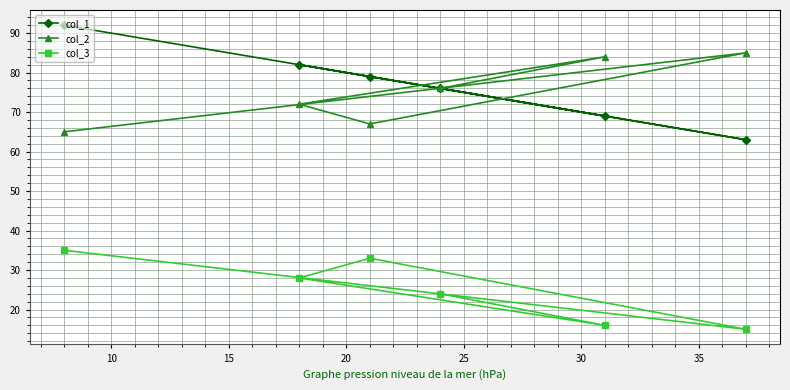

Reading left to right, transcribe all the data shown in this chart.

col_1: 92	82	79	76	69	63
col_2: 65	72	67	76	84	85
col_3: 35	28	33	24	16	15